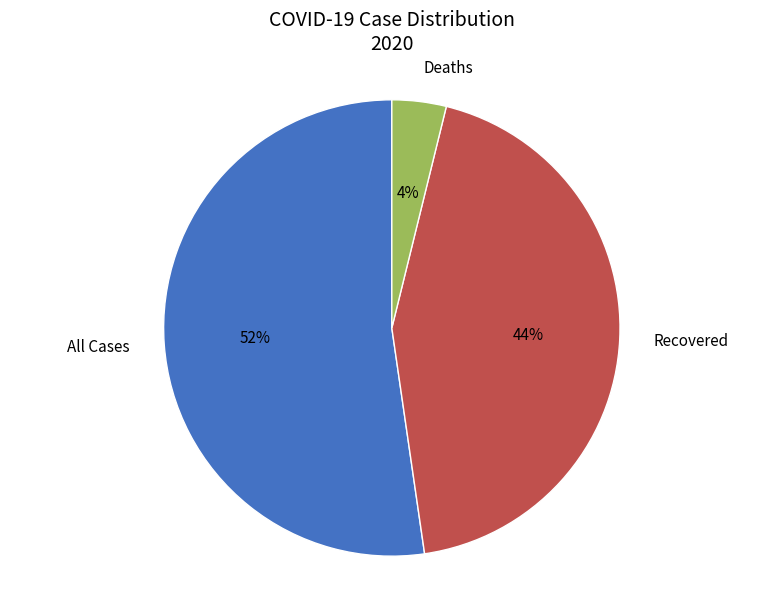

Between Recovered and Deaths, which is larger?

Recovered